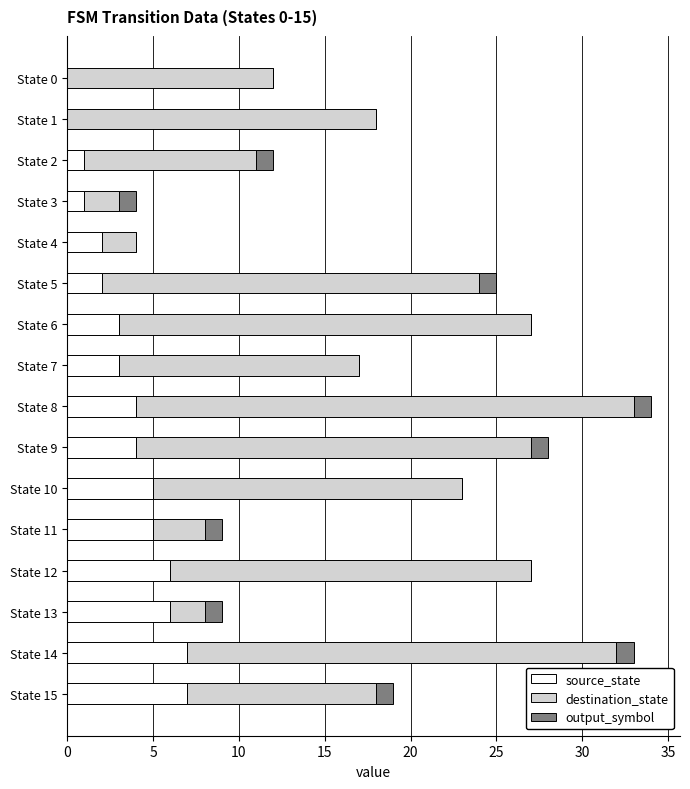

The source_state series shows 2 at State 5. True or false?

True